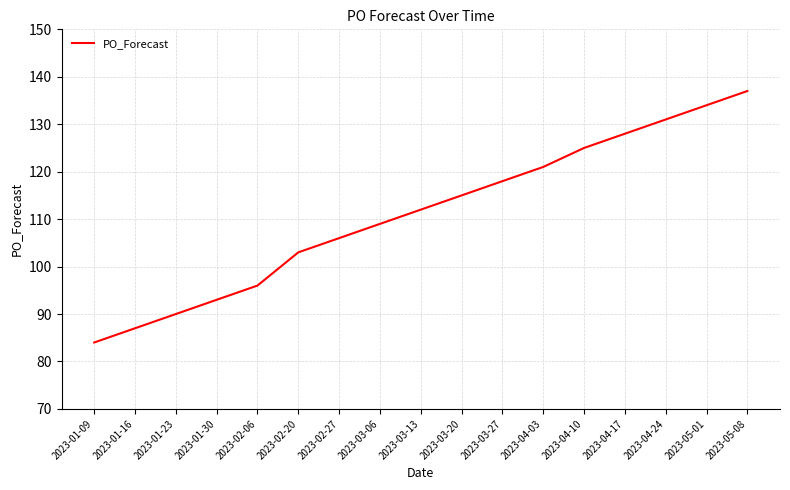

Reading left to right, what are all the values shown in this chart?

84	87	90	93	96	103	106	109	112	115	118	121	125	128	131	134	137